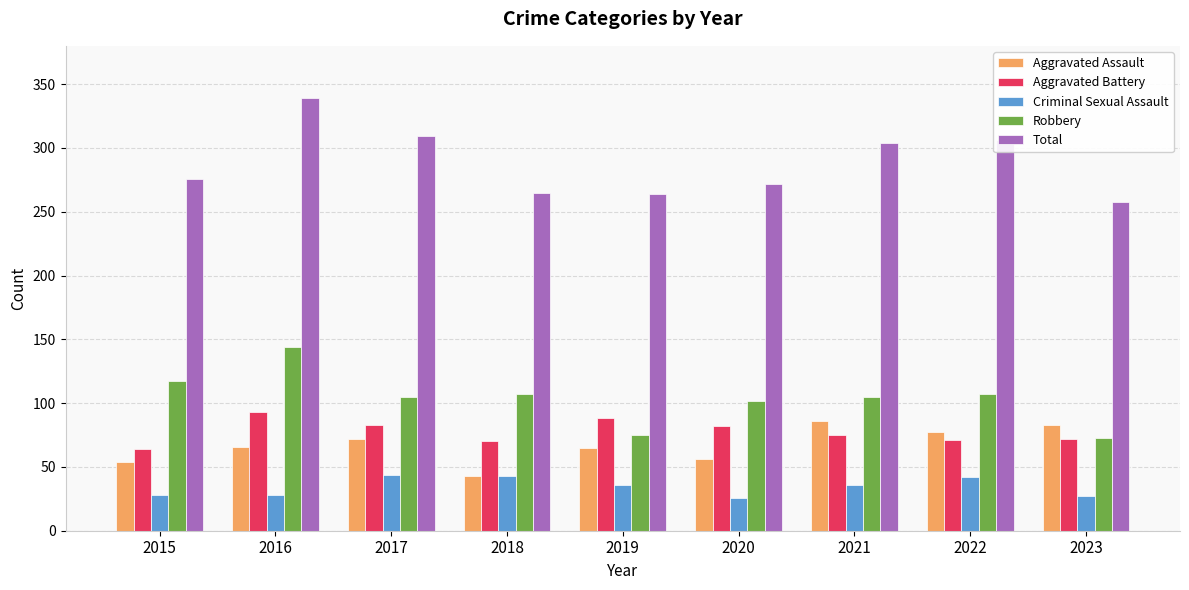

The Criminal Sexual Assault series shows 36 at 2021. True or false?

True